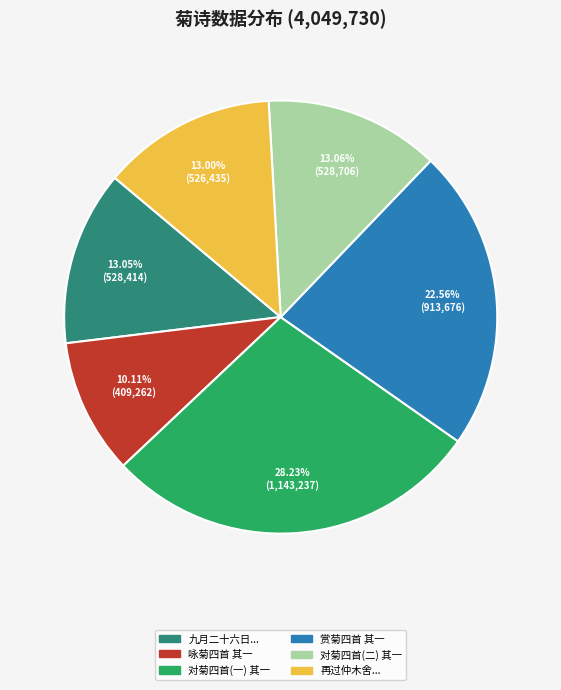

Is the sum of 对菊四首(二) 其一 and 对菊四首(一) 其一 greater than half?

No